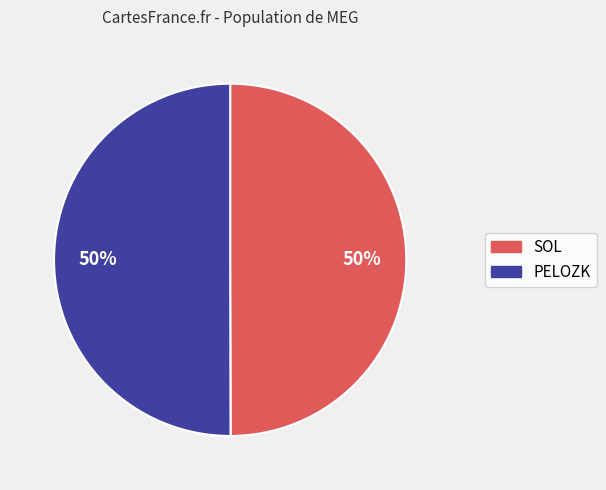

The SOL slice represents 63% of the pie. True or false?

False